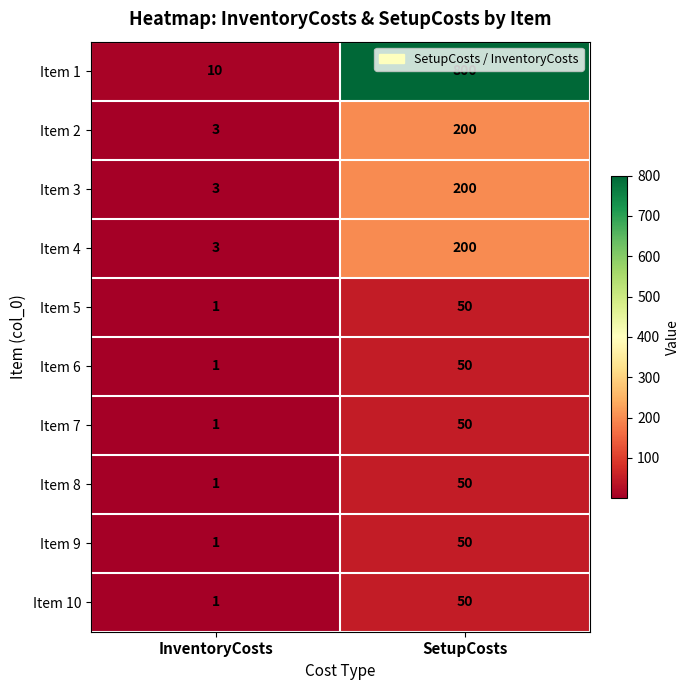

At which category is the sum across all series the highest?

SetupCosts